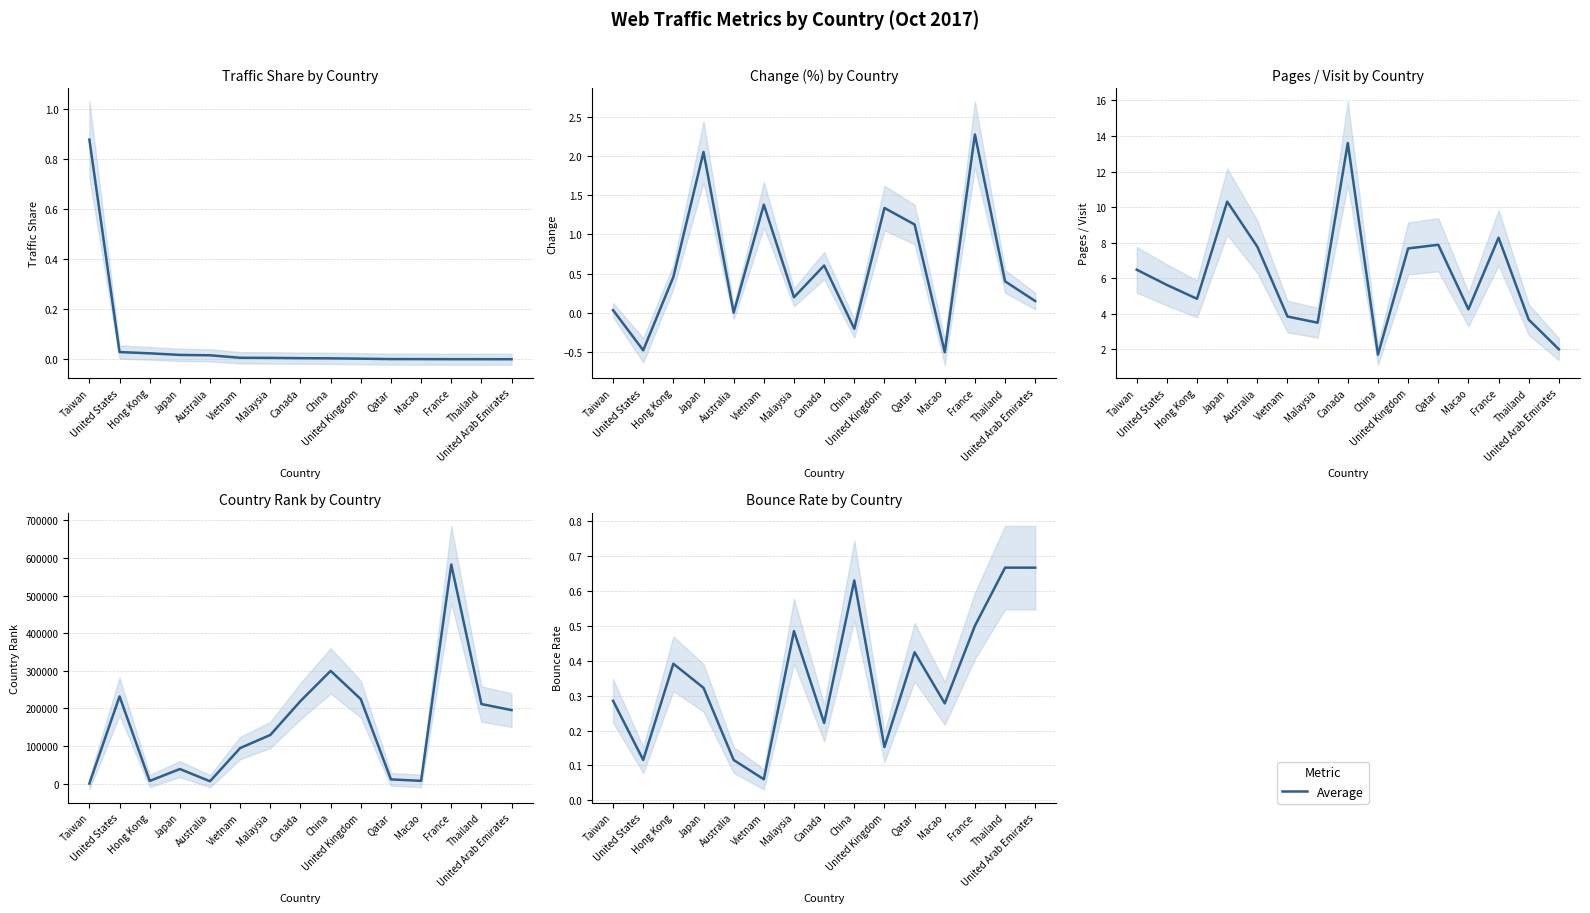

At which category does the chart reach its minimum across all series?

Vietnam